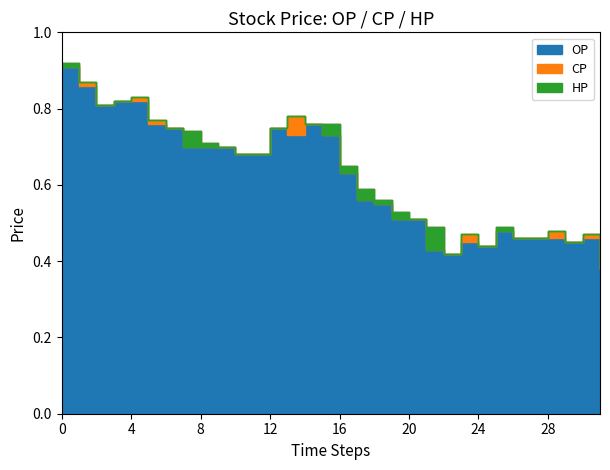

List the series in order of their peak value, highest first.

OP, HP, CP